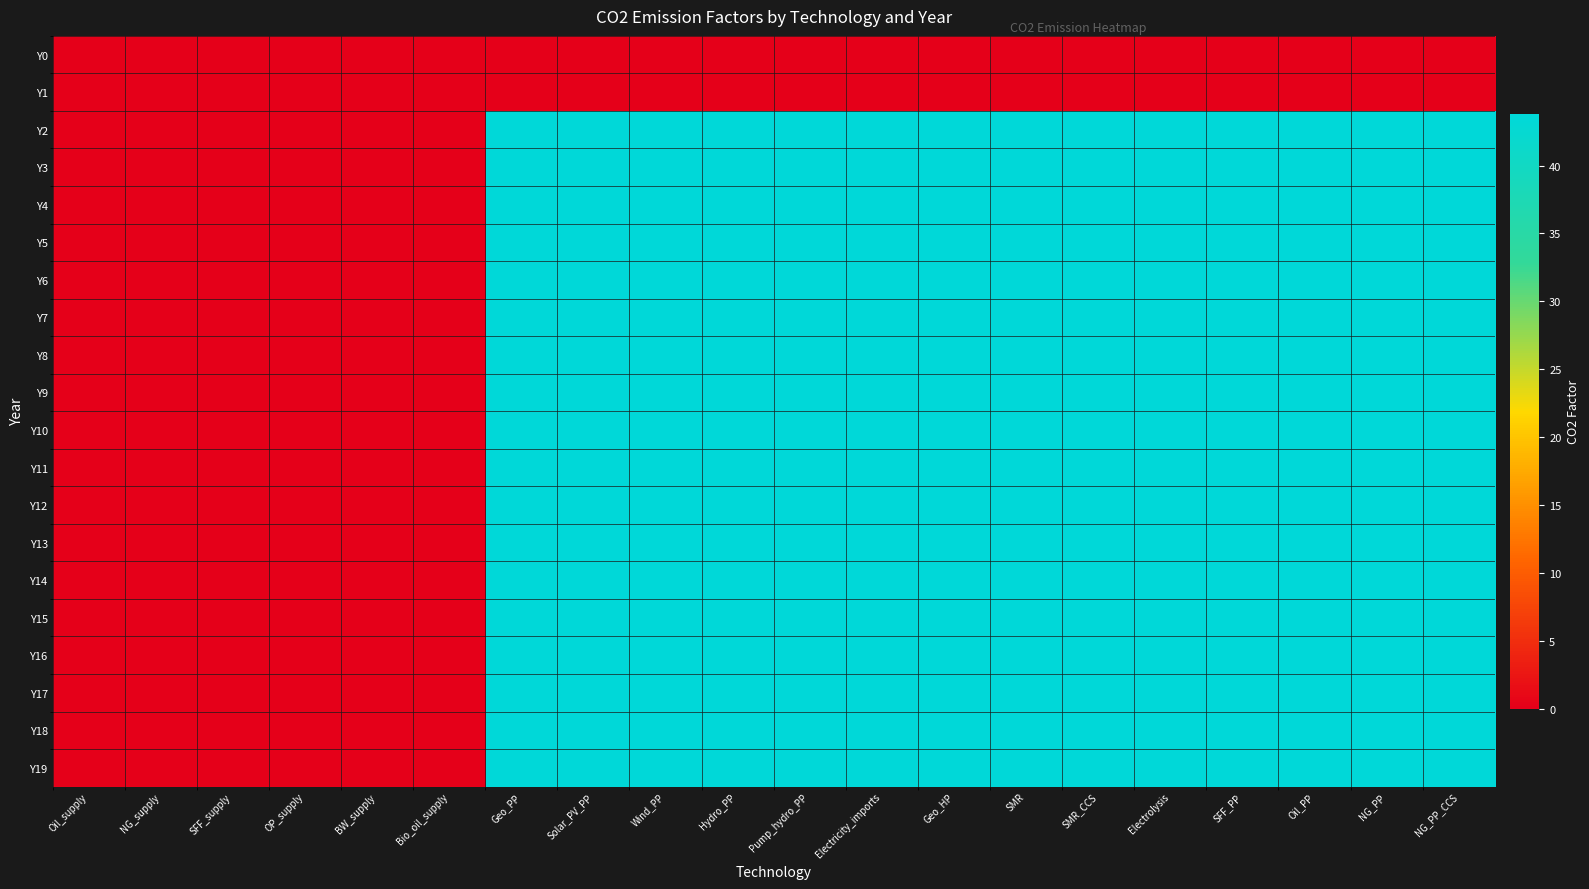

Reading right to left, list all the values displayed in this chart.

Y0: NG_PP_CCS=0.0	NG_PP=0.0	Oil_PP=0.0	SFF_PP=0.0	Electrolysis=0.0	SMR_CCS=0.0	SMR=0.0	Geo_HP=0.0	Electricity_imports=0.0	Pump_hydro_PP=0.0	Hydro_PP=0.0	Wind_PP=0.0	Solar_PV_PP=0.0	Geo_PP=0.0	Bio_oil_supply=0.0	BW_supply=0.0	OP_supply=0.0	SFF_supply=0.0	NG_supply=0.0	Oil_supply=0.0
Y1: NG_PP_CCS=0.0	NG_PP=0.0	Oil_PP=0.0	SFF_PP=0.0	Electrolysis=0.0	SMR_CCS=0.0	SMR=0.0	Geo_HP=0.0	Electricity_imports=0.0	Pump_hydro_PP=0.0	Hydro_PP=0.0	Wind_PP=0.0	Solar_PV_PP=0.0	Geo_PP=0.0	Bio_oil_supply=0.0	BW_supply=0.0	OP_supply=0.0	SFF_supply=0.0	NG_supply=0.0	Oil_supply=0.0
Y2: NG_PP_CCS=43.8	NG_PP=43.8	Oil_PP=43.8	SFF_PP=43.8	Electrolysis=43.8	SMR_CCS=43.8	SMR=43.8	Geo_HP=43.8	Electricity_imports=43.8	Pump_hydro_PP=43.8	Hydro_PP=43.8	Wind_PP=43.8	Solar_PV_PP=43.8	Geo_PP=43.8	Bio_oil_supply=0.0	BW_supply=0.0	OP_supply=0.0	SFF_supply=0.0	NG_supply=0.0	Oil_supply=0.0
Y3: NG_PP_CCS=43.8	NG_PP=43.8	Oil_PP=43.8	SFF_PP=43.8	Electrolysis=43.8	SMR_CCS=43.8	SMR=43.8	Geo_HP=43.8	Electricity_imports=43.8	Pump_hydro_PP=43.8	Hydro_PP=43.8	Wind_PP=43.8	Solar_PV_PP=43.8	Geo_PP=43.8	Bio_oil_supply=0.0	BW_supply=0.0	OP_supply=0.0	SFF_supply=0.0	NG_supply=0.0	Oil_supply=0.0
Y4: NG_PP_CCS=43.8	NG_PP=43.8	Oil_PP=43.8	SFF_PP=43.8	Electrolysis=43.8	SMR_CCS=43.8	SMR=43.8	Geo_HP=43.8	Electricity_imports=43.8	Pump_hydro_PP=43.8	Hydro_PP=43.8	Wind_PP=43.8	Solar_PV_PP=43.8	Geo_PP=43.8	Bio_oil_supply=0.0	BW_supply=0.0	OP_supply=0.0	SFF_supply=0.0	NG_supply=0.0	Oil_supply=0.0
Y5: NG_PP_CCS=43.8	NG_PP=43.8	Oil_PP=43.8	SFF_PP=43.8	Electrolysis=43.8	SMR_CCS=43.8	SMR=43.8	Geo_HP=43.8	Electricity_imports=43.8	Pump_hydro_PP=43.8	Hydro_PP=43.8	Wind_PP=43.8	Solar_PV_PP=43.8	Geo_PP=43.8	Bio_oil_supply=0.0	BW_supply=0.0	OP_supply=0.0	SFF_supply=0.0	NG_supply=0.0	Oil_supply=0.0
Y6: NG_PP_CCS=43.8	NG_PP=43.8	Oil_PP=43.8	SFF_PP=43.8	Electrolysis=43.8	SMR_CCS=43.8	SMR=43.8	Geo_HP=43.8	Electricity_imports=43.8	Pump_hydro_PP=43.8	Hydro_PP=43.8	Wind_PP=43.8	Solar_PV_PP=43.8	Geo_PP=43.8	Bio_oil_supply=0.0	BW_supply=0.0	OP_supply=0.0	SFF_supply=0.0	NG_supply=0.0	Oil_supply=0.0
Y7: NG_PP_CCS=43.8	NG_PP=43.8	Oil_PP=43.8	SFF_PP=43.8	Electrolysis=43.8	SMR_CCS=43.8	SMR=43.8	Geo_HP=43.8	Electricity_imports=43.8	Pump_hydro_PP=43.8	Hydro_PP=43.8	Wind_PP=43.8	Solar_PV_PP=43.8	Geo_PP=43.8	Bio_oil_supply=0.0	BW_supply=0.0	OP_supply=0.0	SFF_supply=0.0	NG_supply=0.0	Oil_supply=0.0
Y8: NG_PP_CCS=43.8	NG_PP=43.8	Oil_PP=43.8	SFF_PP=43.8	Electrolysis=43.8	SMR_CCS=43.8	SMR=43.8	Geo_HP=43.8	Electricity_imports=43.8	Pump_hydro_PP=43.8	Hydro_PP=43.8	Wind_PP=43.8	Solar_PV_PP=43.8	Geo_PP=43.8	Bio_oil_supply=0.0	BW_supply=0.0	OP_supply=0.0	SFF_supply=0.0	NG_supply=0.0	Oil_supply=0.0
Y9: NG_PP_CCS=43.8	NG_PP=43.8	Oil_PP=43.8	SFF_PP=43.8	Electrolysis=43.8	SMR_CCS=43.8	SMR=43.8	Geo_HP=43.8	Electricity_imports=43.8	Pump_hydro_PP=43.8	Hydro_PP=43.8	Wind_PP=43.8	Solar_PV_PP=43.8	Geo_PP=43.8	Bio_oil_supply=0.0	BW_supply=0.0	OP_supply=0.0	SFF_supply=0.0	NG_supply=0.0	Oil_supply=0.0
Y10: NG_PP_CCS=43.8	NG_PP=43.8	Oil_PP=43.8	SFF_PP=43.8	Electrolysis=43.8	SMR_CCS=43.8	SMR=43.8	Geo_HP=43.8	Electricity_imports=43.8	Pump_hydro_PP=43.8	Hydro_PP=43.8	Wind_PP=43.8	Solar_PV_PP=43.8	Geo_PP=43.8	Bio_oil_supply=0.0	BW_supply=0.0	OP_supply=0.0	SFF_supply=0.0	NG_supply=0.0	Oil_supply=0.0
Y11: NG_PP_CCS=43.8	NG_PP=43.8	Oil_PP=43.8	SFF_PP=43.8	Electrolysis=43.8	SMR_CCS=43.8	SMR=43.8	Geo_HP=43.8	Electricity_imports=43.8	Pump_hydro_PP=43.8	Hydro_PP=43.8	Wind_PP=43.8	Solar_PV_PP=43.8	Geo_PP=43.8	Bio_oil_supply=0.0	BW_supply=0.0	OP_supply=0.0	SFF_supply=0.0	NG_supply=0.0	Oil_supply=0.0
Y12: NG_PP_CCS=43.8	NG_PP=43.8	Oil_PP=43.8	SFF_PP=43.8	Electrolysis=43.8	SMR_CCS=43.8	SMR=43.8	Geo_HP=43.8	Electricity_imports=43.8	Pump_hydro_PP=43.8	Hydro_PP=43.8	Wind_PP=43.8	Solar_PV_PP=43.8	Geo_PP=43.8	Bio_oil_supply=0.0	BW_supply=0.0	OP_supply=0.0	SFF_supply=0.0	NG_supply=0.0	Oil_supply=0.0
Y13: NG_PP_CCS=43.8	NG_PP=43.8	Oil_PP=43.8	SFF_PP=43.8	Electrolysis=43.8	SMR_CCS=43.8	SMR=43.8	Geo_HP=43.8	Electricity_imports=43.8	Pump_hydro_PP=43.8	Hydro_PP=43.8	Wind_PP=43.8	Solar_PV_PP=43.8	Geo_PP=43.8	Bio_oil_supply=0.0	BW_supply=0.0	OP_supply=0.0	SFF_supply=0.0	NG_supply=0.0	Oil_supply=0.0
Y14: NG_PP_CCS=43.8	NG_PP=43.8	Oil_PP=43.8	SFF_PP=43.8	Electrolysis=43.8	SMR_CCS=43.8	SMR=43.8	Geo_HP=43.8	Electricity_imports=43.8	Pump_hydro_PP=43.8	Hydro_PP=43.8	Wind_PP=43.8	Solar_PV_PP=43.8	Geo_PP=43.8	Bio_oil_supply=0.0	BW_supply=0.0	OP_supply=0.0	SFF_supply=0.0	NG_supply=0.0	Oil_supply=0.0
Y15: NG_PP_CCS=43.8	NG_PP=43.8	Oil_PP=43.8	SFF_PP=43.8	Electrolysis=43.8	SMR_CCS=43.8	SMR=43.8	Geo_HP=43.8	Electricity_imports=43.8	Pump_hydro_PP=43.8	Hydro_PP=43.8	Wind_PP=43.8	Solar_PV_PP=43.8	Geo_PP=43.8	Bio_oil_supply=0.0	BW_supply=0.0	OP_supply=0.0	SFF_supply=0.0	NG_supply=0.0	Oil_supply=0.0
Y16: NG_PP_CCS=43.8	NG_PP=43.8	Oil_PP=43.8	SFF_PP=43.8	Electrolysis=43.8	SMR_CCS=43.8	SMR=43.8	Geo_HP=43.8	Electricity_imports=43.8	Pump_hydro_PP=43.8	Hydro_PP=43.8	Wind_PP=43.8	Solar_PV_PP=43.8	Geo_PP=43.8	Bio_oil_supply=0.0	BW_supply=0.0	OP_supply=0.0	SFF_supply=0.0	NG_supply=0.0	Oil_supply=0.0
Y17: NG_PP_CCS=43.8	NG_PP=43.8	Oil_PP=43.8	SFF_PP=43.8	Electrolysis=43.8	SMR_CCS=43.8	SMR=43.8	Geo_HP=43.8	Electricity_imports=43.8	Pump_hydro_PP=43.8	Hydro_PP=43.8	Wind_PP=43.8	Solar_PV_PP=43.8	Geo_PP=43.8	Bio_oil_supply=0.0	BW_supply=0.0	OP_supply=0.0	SFF_supply=0.0	NG_supply=0.0	Oil_supply=0.0
Y18: NG_PP_CCS=43.8	NG_PP=43.8	Oil_PP=43.8	SFF_PP=43.8	Electrolysis=43.8	SMR_CCS=43.8	SMR=43.8	Geo_HP=43.8	Electricity_imports=43.8	Pump_hydro_PP=43.8	Hydro_PP=43.8	Wind_PP=43.8	Solar_PV_PP=43.8	Geo_PP=43.8	Bio_oil_supply=0.0	BW_supply=0.0	OP_supply=0.0	SFF_supply=0.0	NG_supply=0.0	Oil_supply=0.0
Y19: NG_PP_CCS=43.8	NG_PP=43.8	Oil_PP=43.8	SFF_PP=43.8	Electrolysis=43.8	SMR_CCS=43.8	SMR=43.8	Geo_HP=43.8	Electricity_imports=43.8	Pump_hydro_PP=43.8	Hydro_PP=43.8	Wind_PP=43.8	Solar_PV_PP=43.8	Geo_PP=43.8	Bio_oil_supply=0.0	BW_supply=0.0	OP_supply=0.0	SFF_supply=0.0	NG_supply=0.0	Oil_supply=0.0